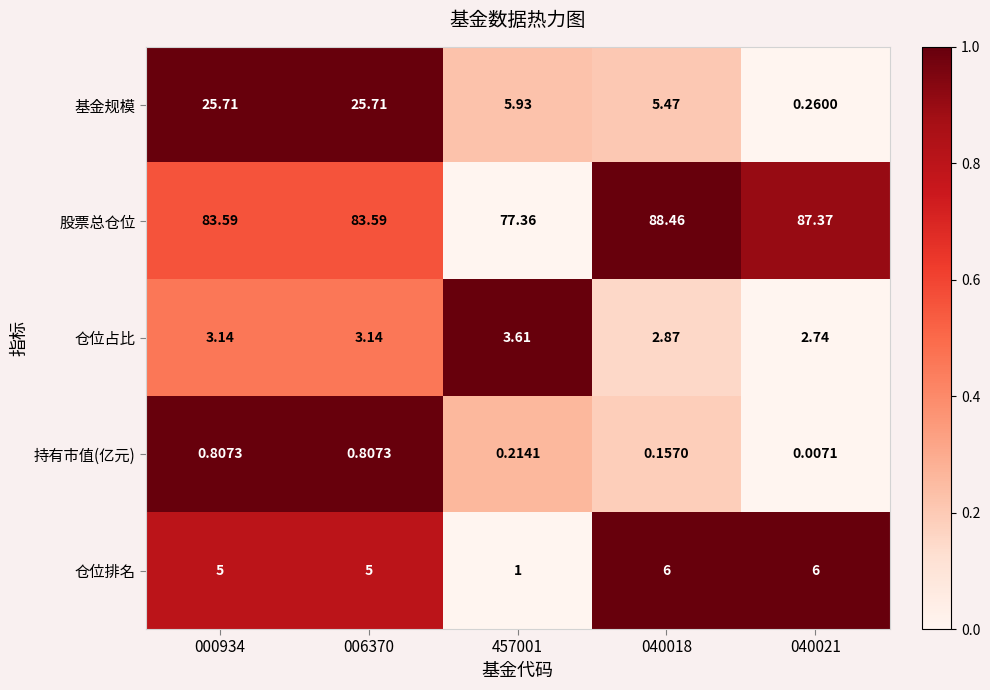

Rank the series at 457001 from highest to lowest value.

股票总仓位, 基金规模, 仓位占比, 仓位排名, 持有市值(亿元)